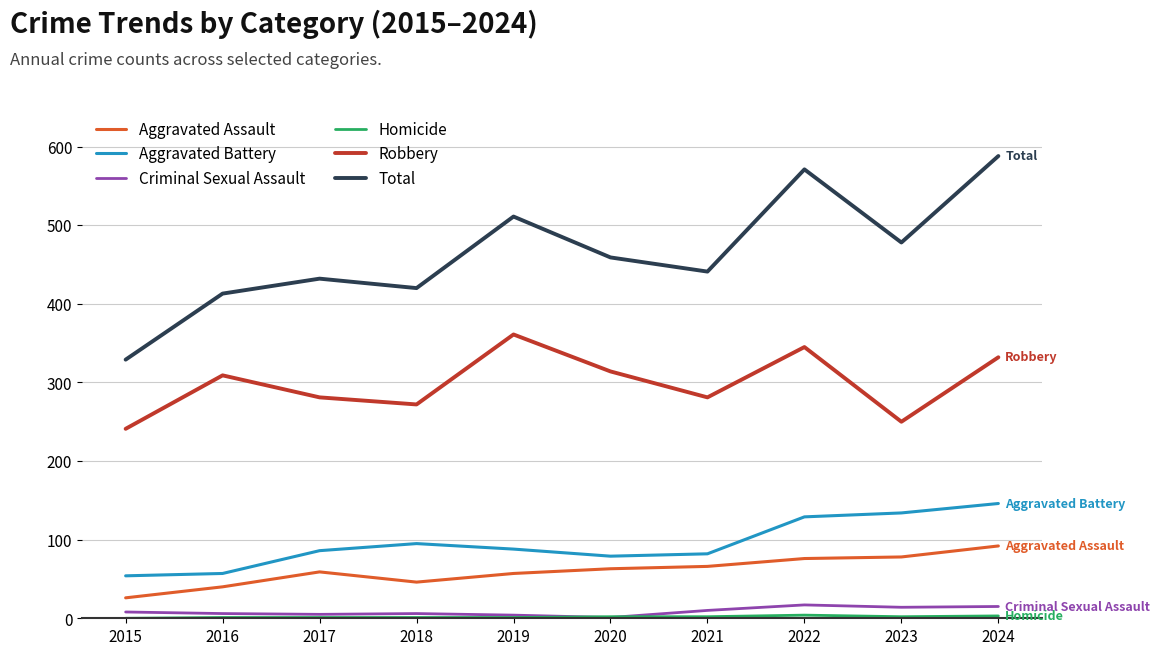

Which series has the largest total across all categories?

Total